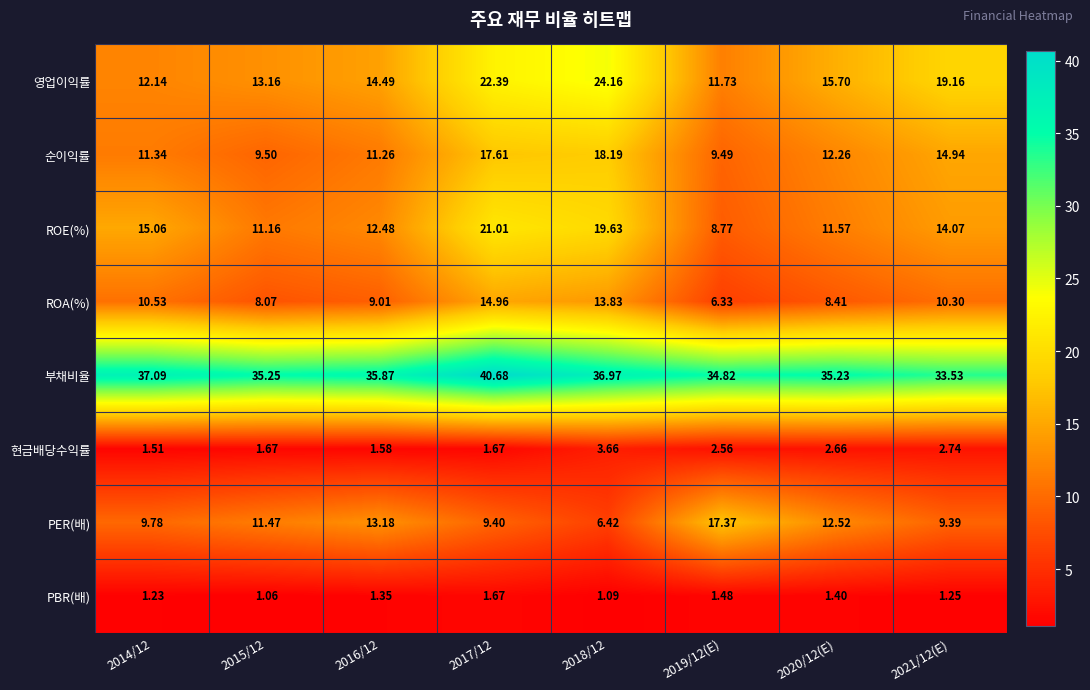

Which series has the largest range (max minus min)?

영업이익률